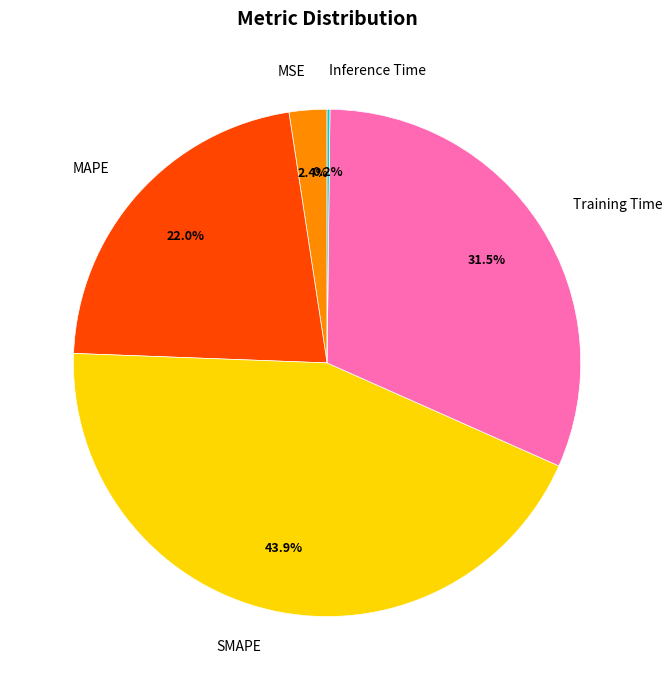

To the nearest percent, what is the difference between the largest and smallest slice percentages?

44%